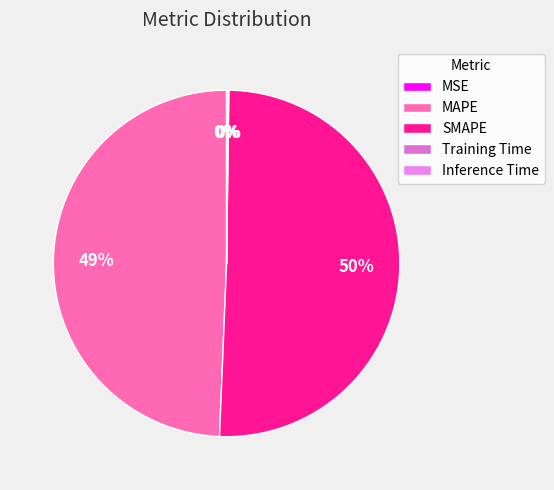

To the nearest percent, what is the difference between the largest and smallest slice percentages?

50%